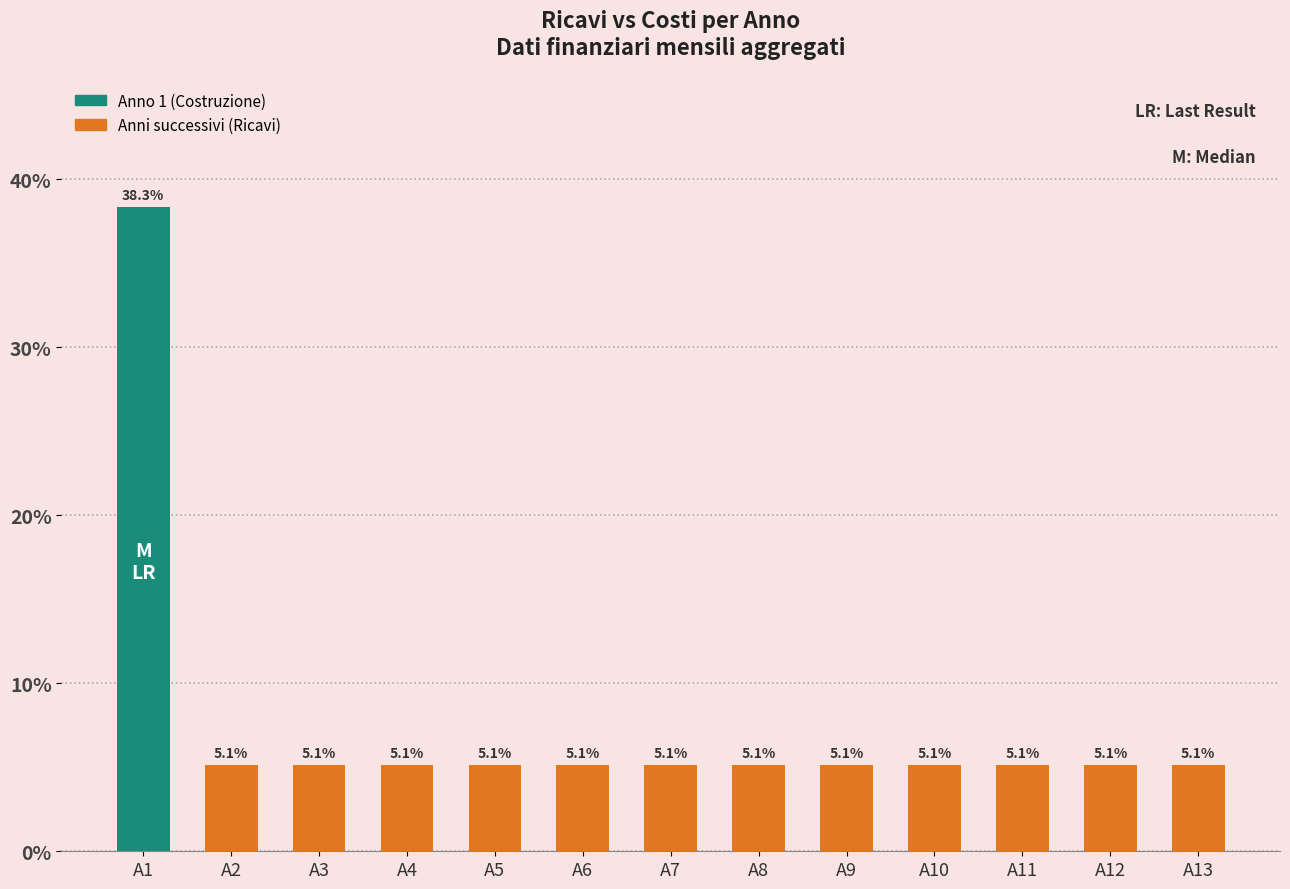

Reading right to left, what are all the values shown in this chart?

A13=5.1	A12=5.1	A11=5.1	A10=5.1	A9=5.1	A8=5.1	A7=5.1	A6=5.1	A5=5.1	A4=5.1	A3=5.1	A2=5.1	A1=38.3